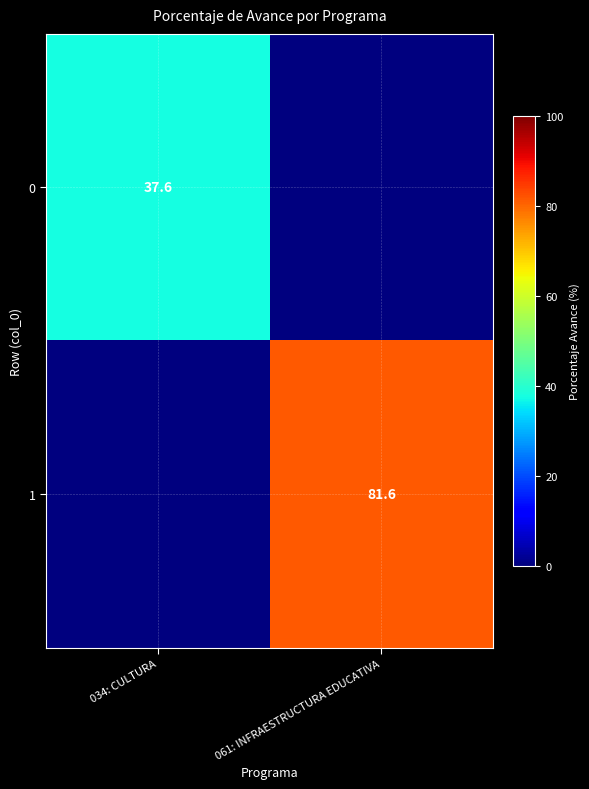

Is the value of 0 at 034: CULTURA greater than the value of 1 at 061: INFRAESTRUCTURA EDUCATIVA?

No